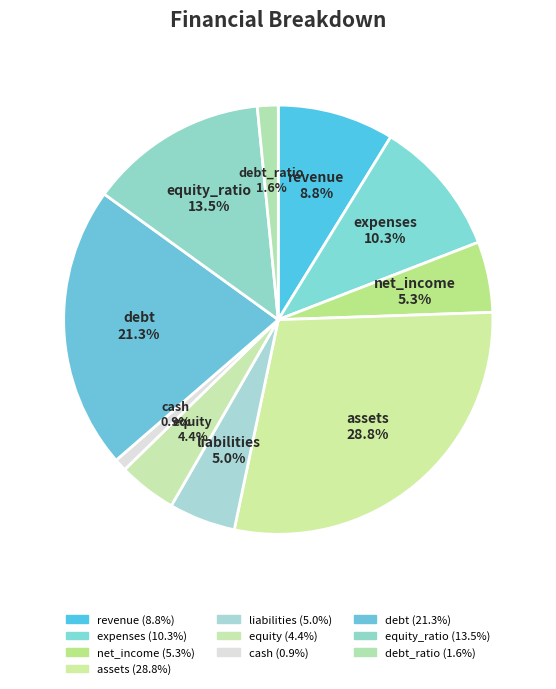

Count the number of slices in the pie.

10